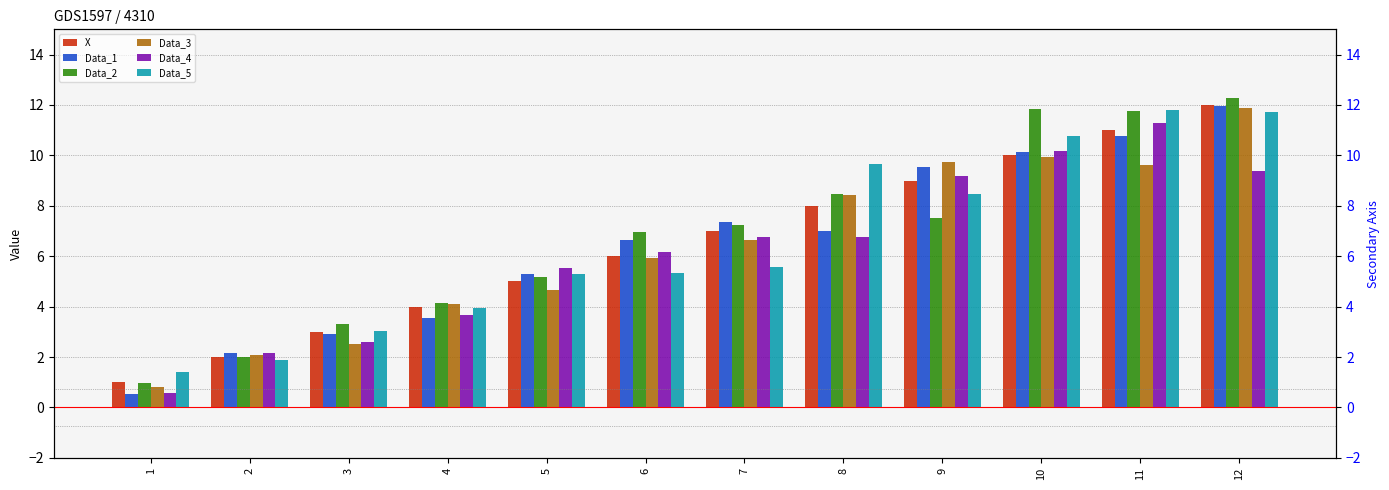

Reading right to left, what are all the values shown in this chart?

X: 12.0	11.0	10.0	9.0	8.0	7.0	6.0	5.0	4.0	3.0	2.0	1.0
Data_1: 12.0	10.8	10.2	9.5	7.0	7.3	6.6	5.3	3.5	2.9	2.2	0.5
Data_2: 12.3	11.8	11.9	7.5	8.5	7.2	7.0	5.2	4.1	3.3	2.0	1.0
Data_3: 11.9	9.6	9.9	9.7	8.4	6.7	5.9	4.7	4.1	2.5	2.1	0.8
Data_4: 9.4	11.3	10.2	9.2	6.8	6.8	6.2	5.5	3.7	2.6	2.1	0.6
Data_5: 11.7	11.8	10.8	8.5	9.6	5.6	5.3	5.3	3.9	3.0	1.9	1.4